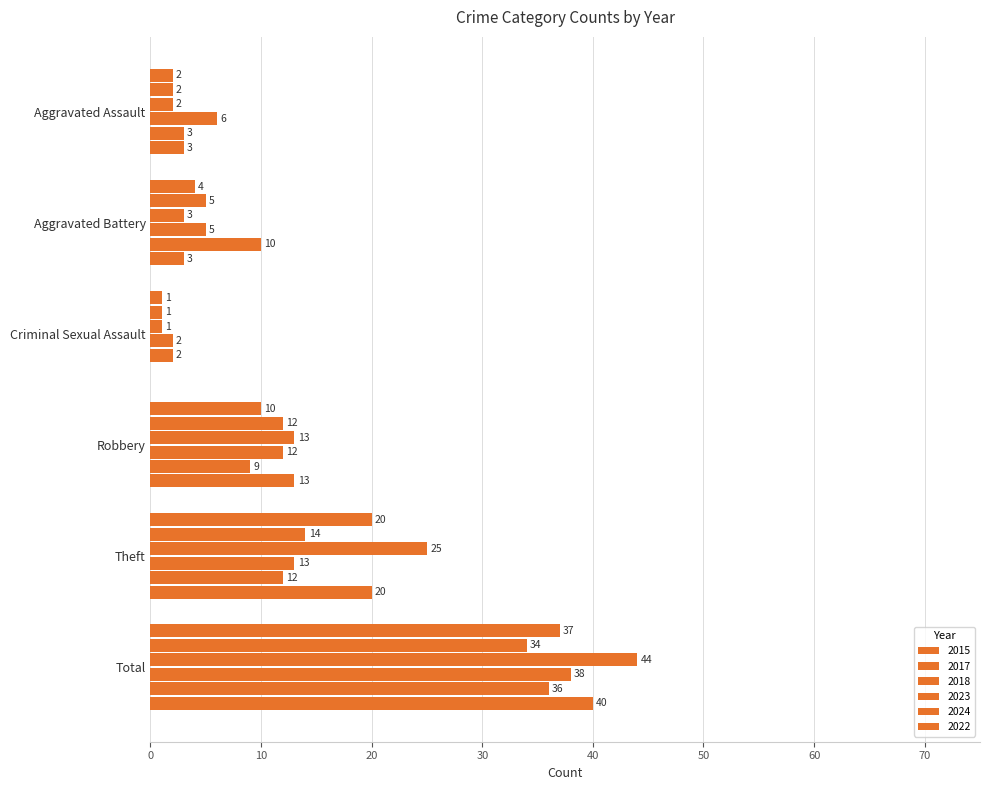

How many distinct data groups are displayed?

6